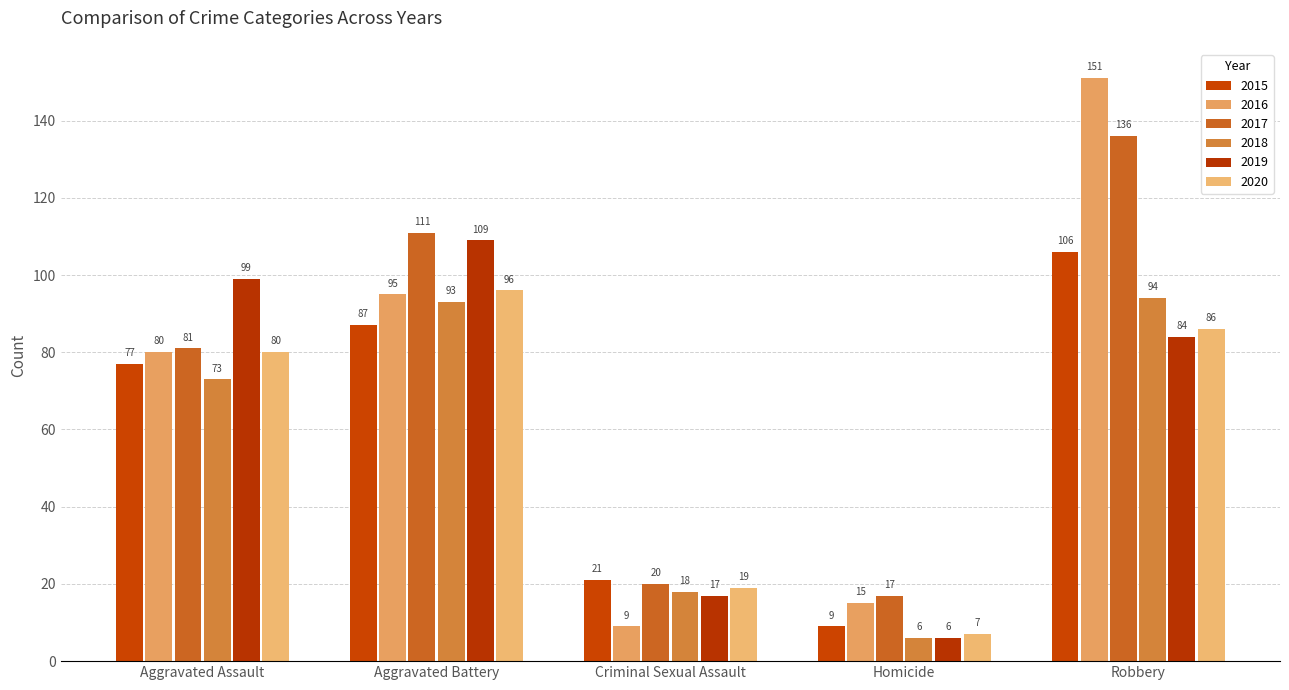

How many groups of bars are there?

5